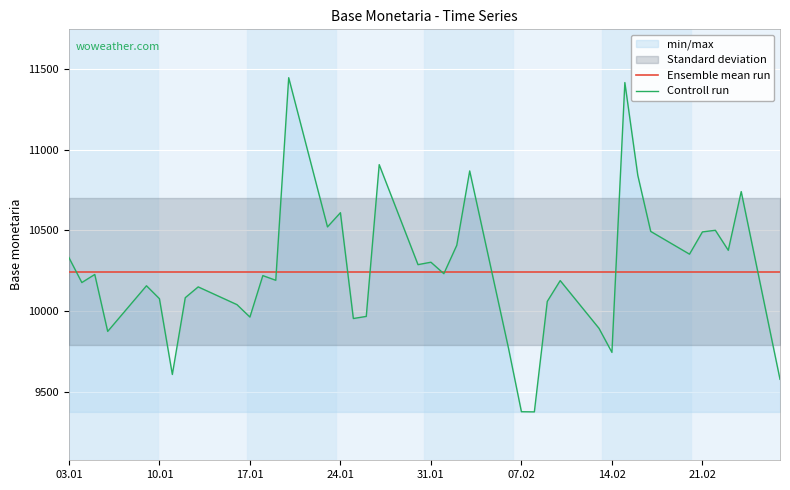

What is the minimum value for Controll run?

9374.0